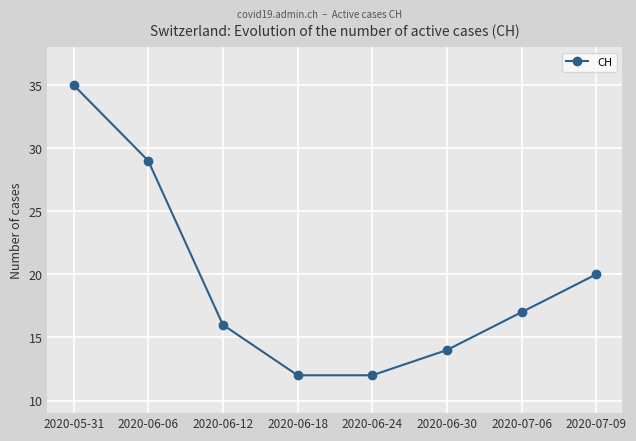

What is the smallest value displayed?

12